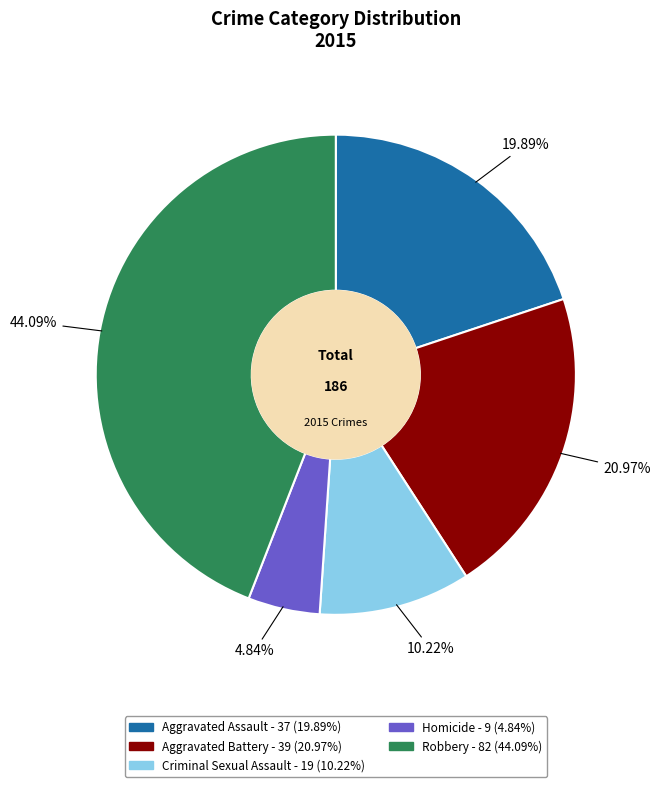

How many slices are in this pie chart?

5